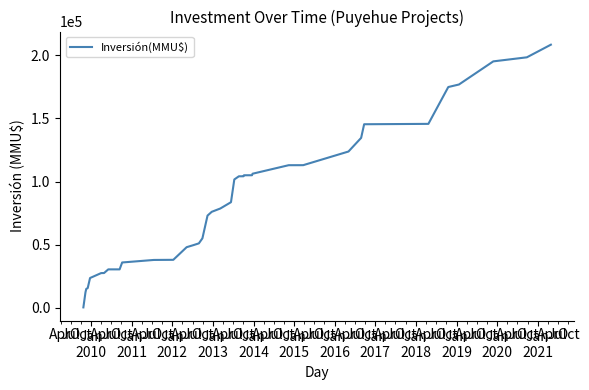

What is the greatest value displayed?

208394